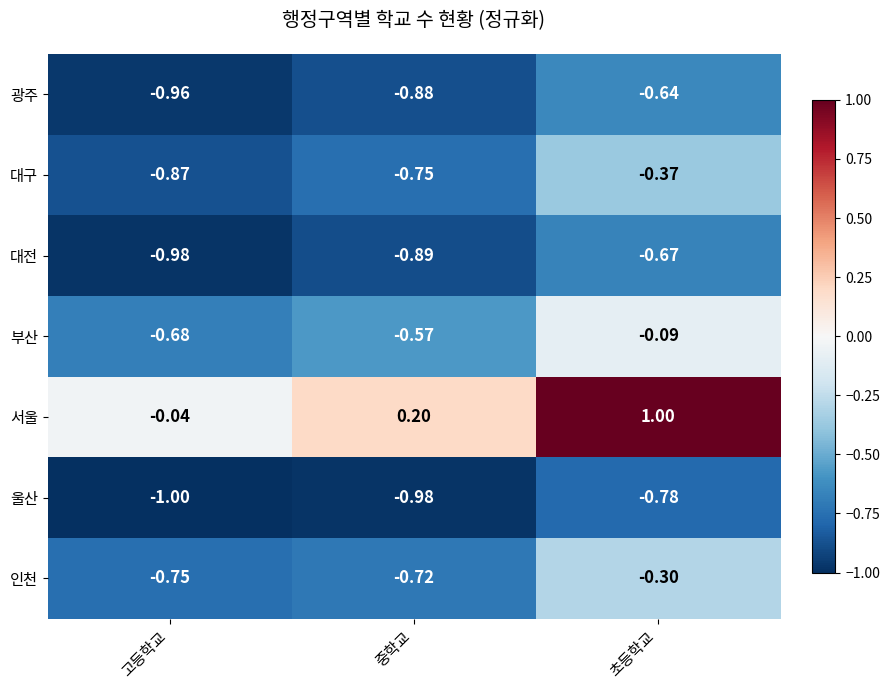

Which category has the highest value across all series?

초등학교